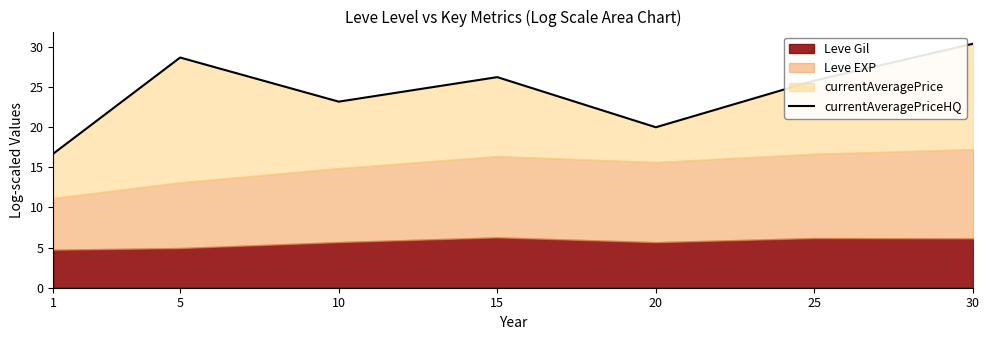

What is the smallest value displayed?

16.7